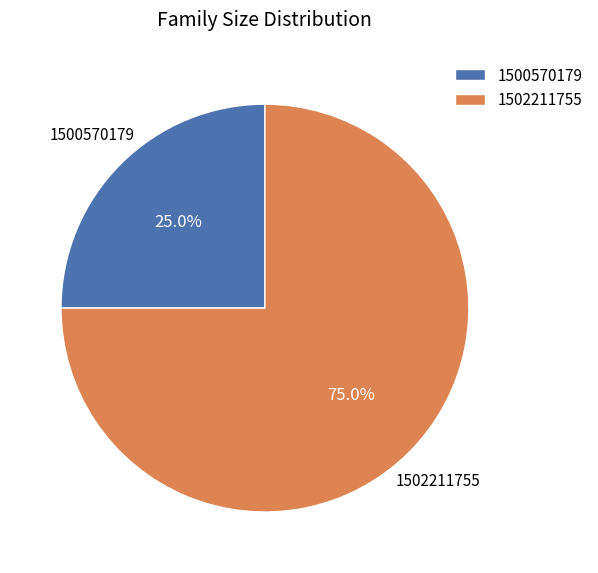

Rank the categories by value from highest to lowest.

1502211755, 1500570179